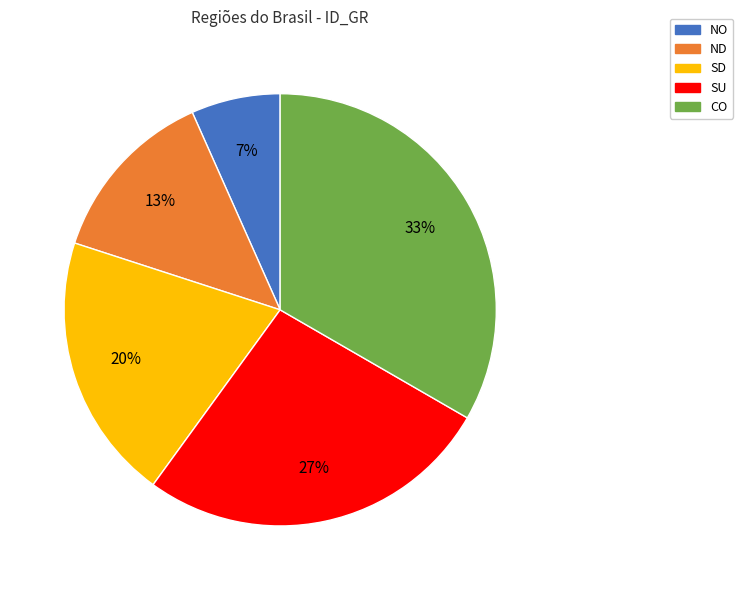

Which has a higher value, ND or NO?

ND